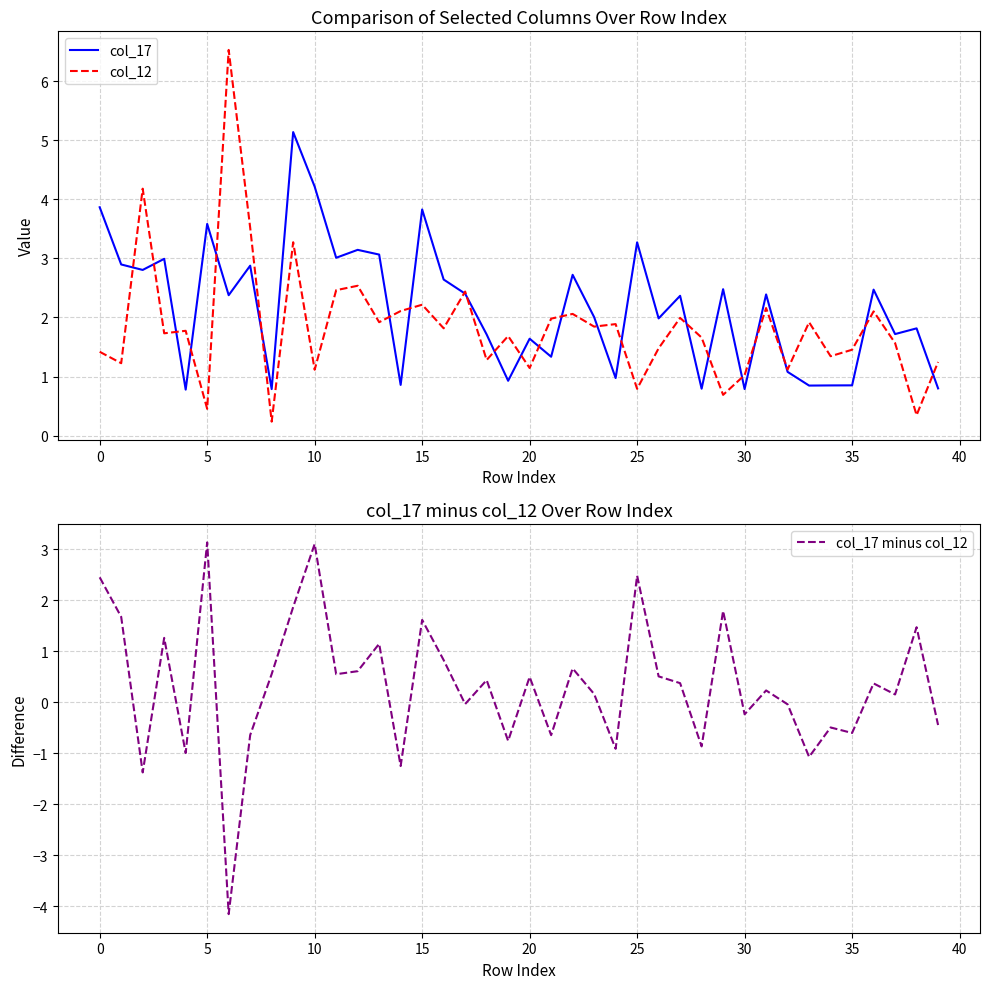

How many values in the col_17 minus col_12 series are below 0?

16